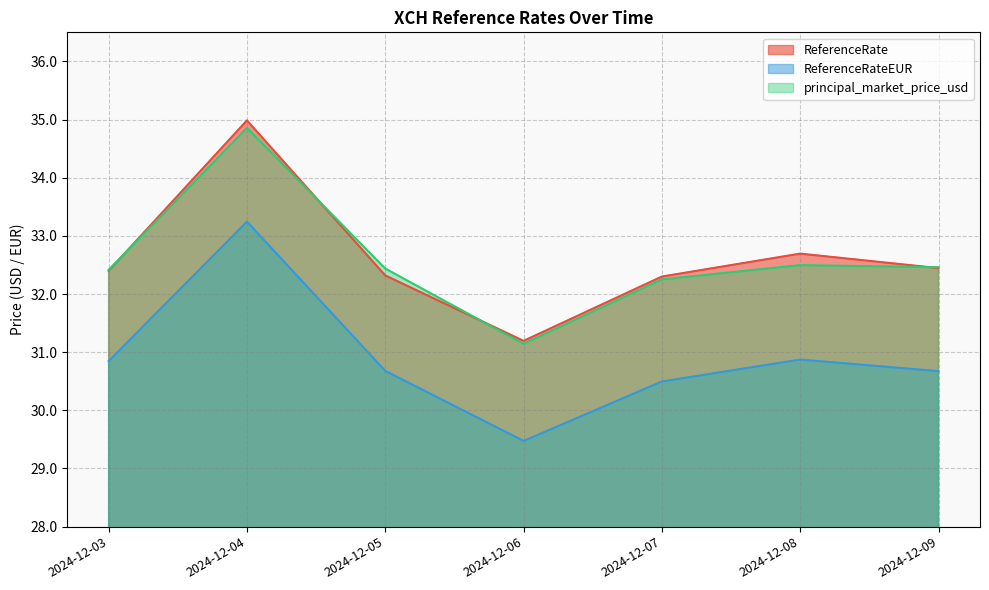

Rank the categories by ReferenceRate value from lowest to highest.

2024-12-06, 2024-12-07, 2024-12-05, 2024-12-03, 2024-12-09, 2024-12-08, 2024-12-04